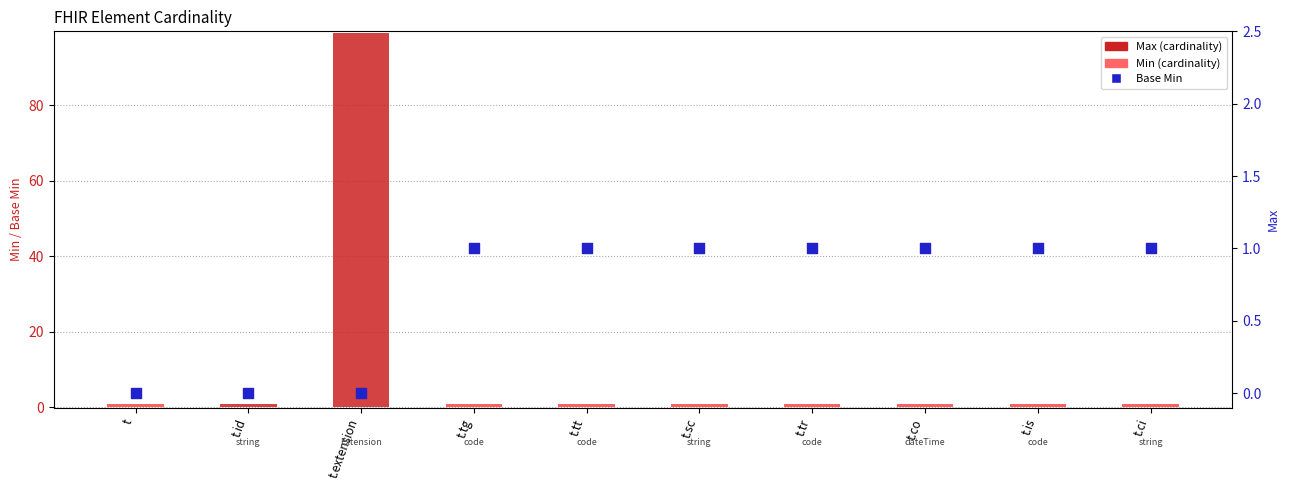

At how many categories does at least one series exceed 75?

1